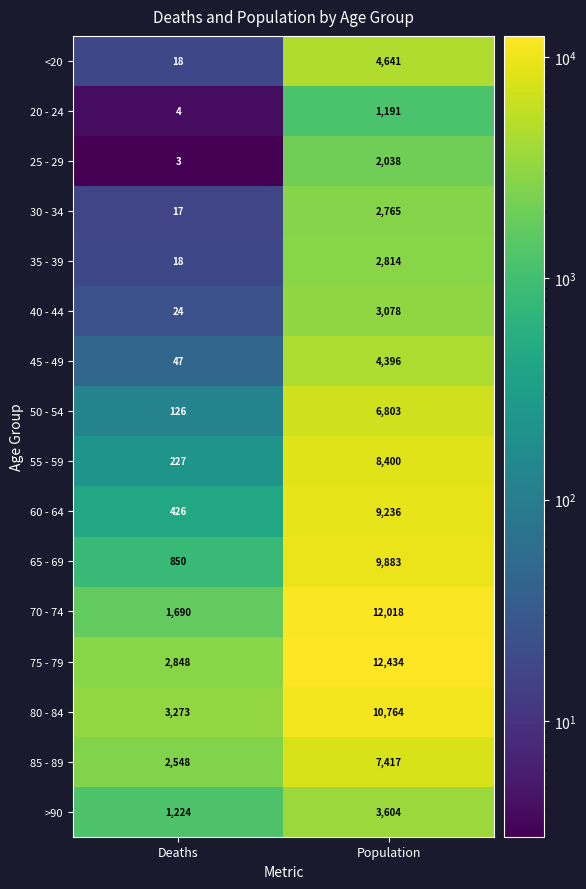

Read the 65 - 69 value at Deaths, to the nearest 10.

850